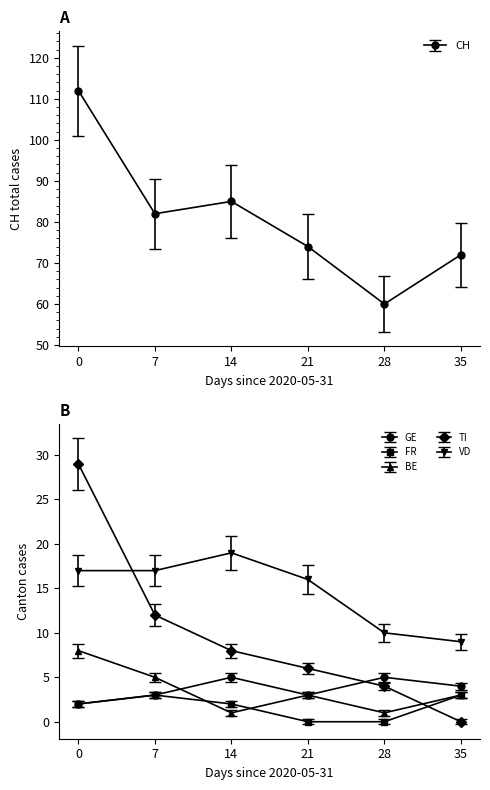

True or false: CH and VD cross at least once.

False